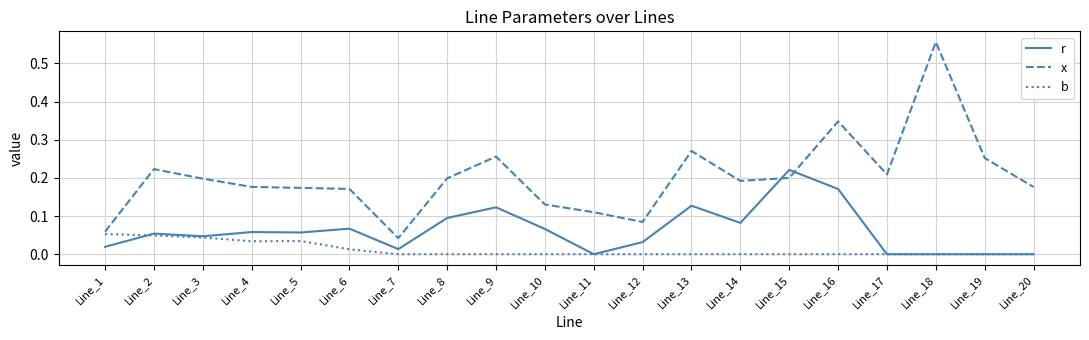

Which series has the widest spread of values?

x